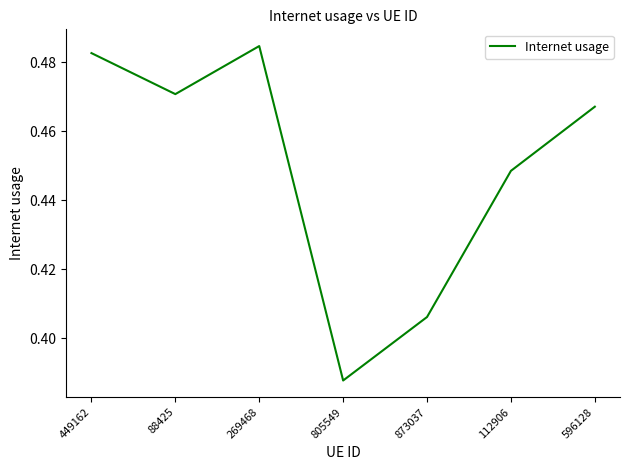

Which has a higher value, 805549 or 269468?

269468